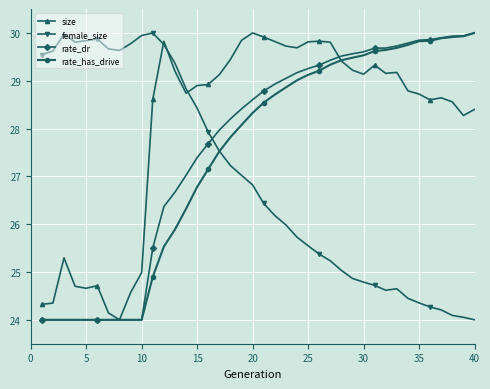

Which series has the largest total across all categories?

size